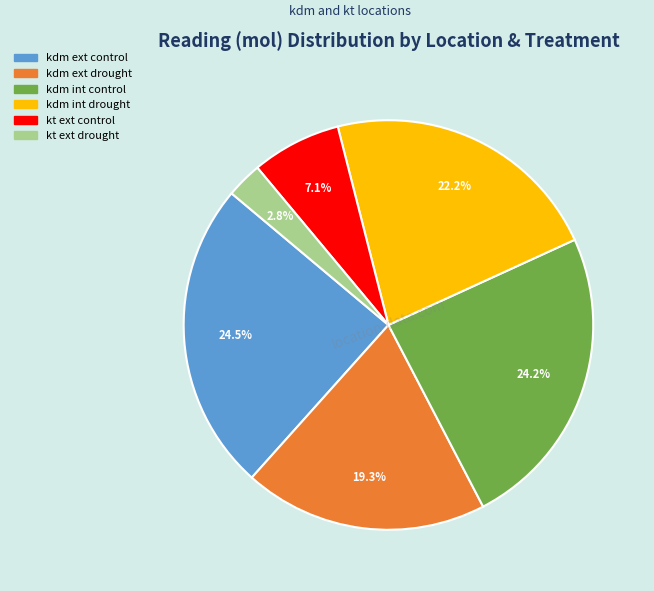

Is there a majority slice in this chart?

No